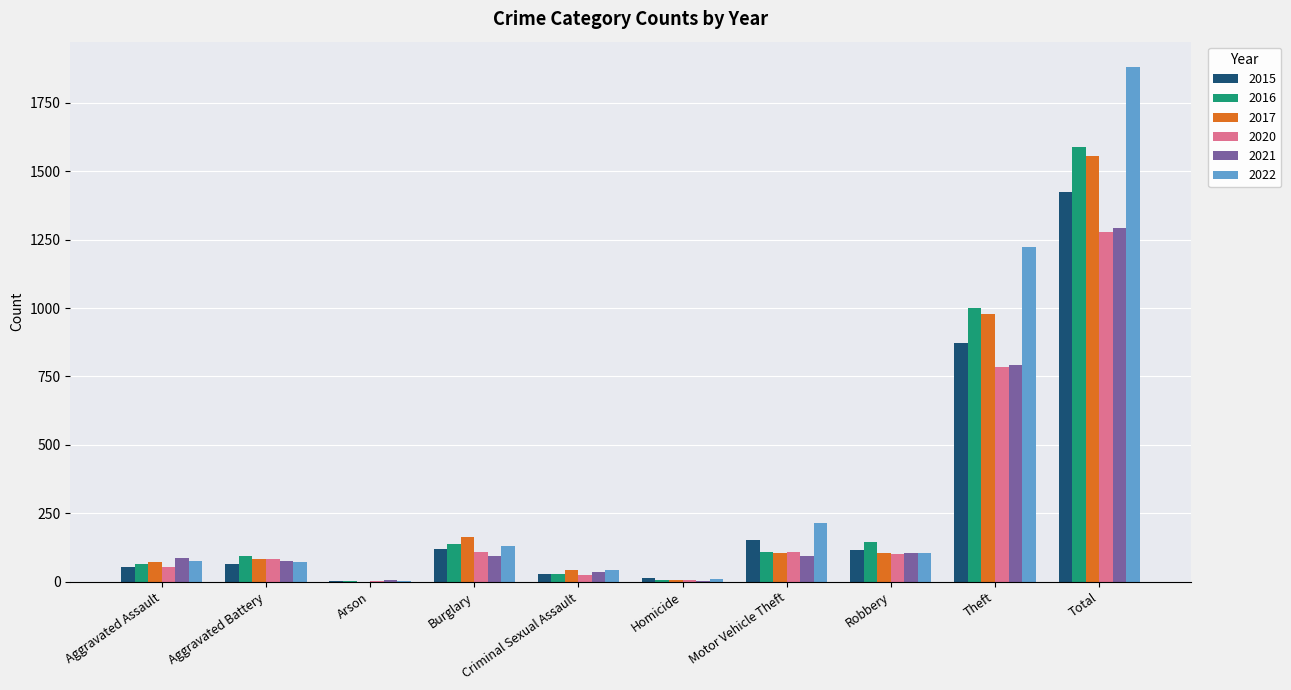

What are all the series names shown in the legend?

2015, 2016, 2017, 2020, 2021, 2022